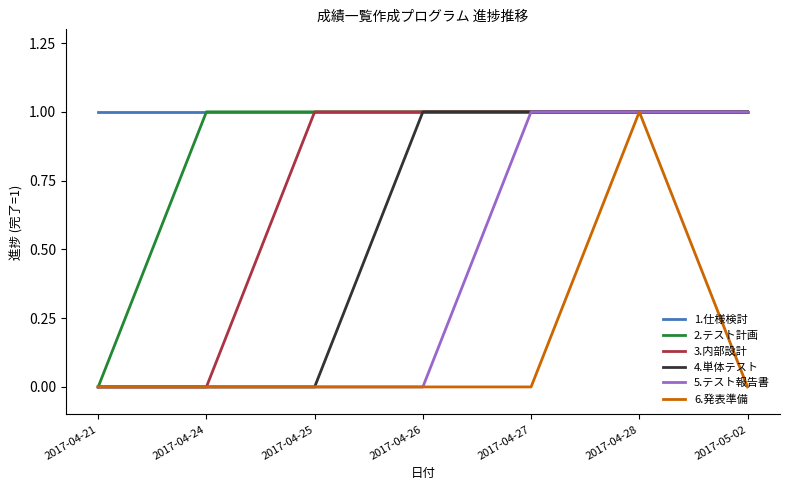

Rank the series by their average value, from highest to lowest.

1.仕様検討, 2.テスト計画, 3.内部設計, 4.単体テスト, 5.テスト報告書, 6.発表準備